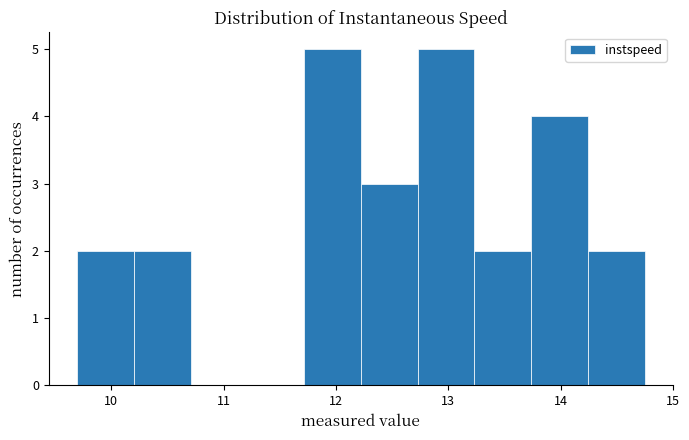

Reading left to right, list every bar in this chart as the range it spans on the x-axis followed by its height. Neither the bar edges nor the heights are printed on the chart, so give them approximately, as read against the axes.

9.7 to 10.2: 2
10.2 to 10.7: 2
10.7 to 11.2: 0
11.2 to 11.7: 0
11.7 to 12.2: 5
12.2 to 12.7: 3
12.7 to 13.2: 5
13.2 to 13.7: 2
13.7 to 14.2: 4
14.2 to 14.7: 2